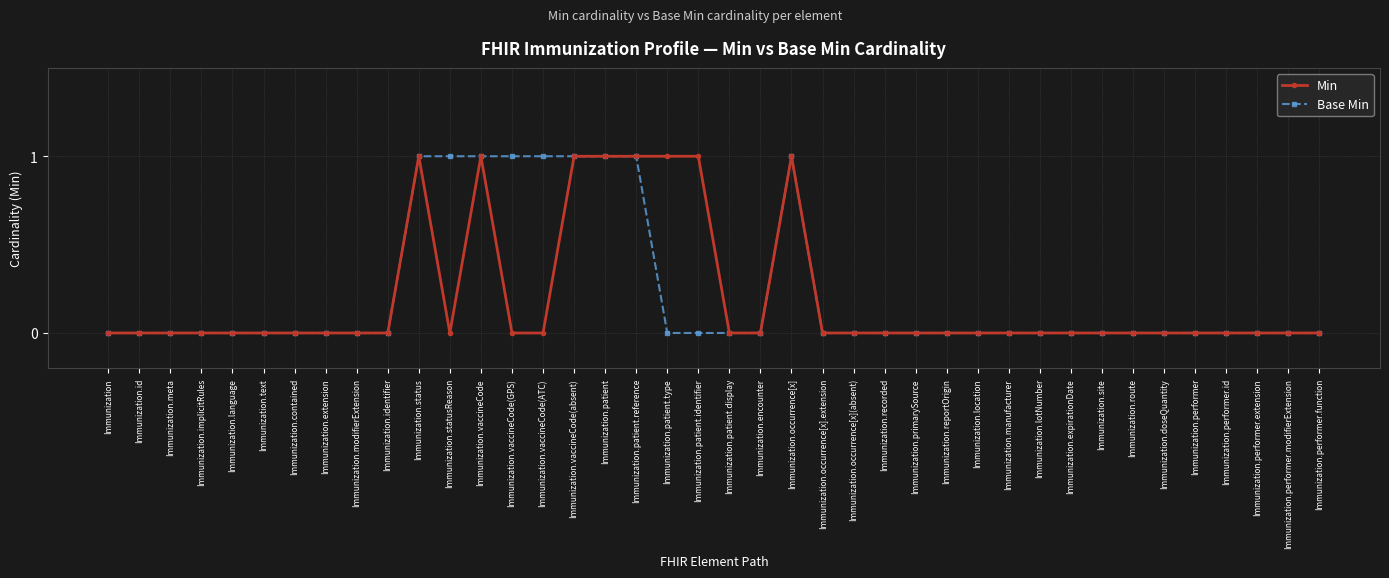

How many distinct data groups are displayed?

2